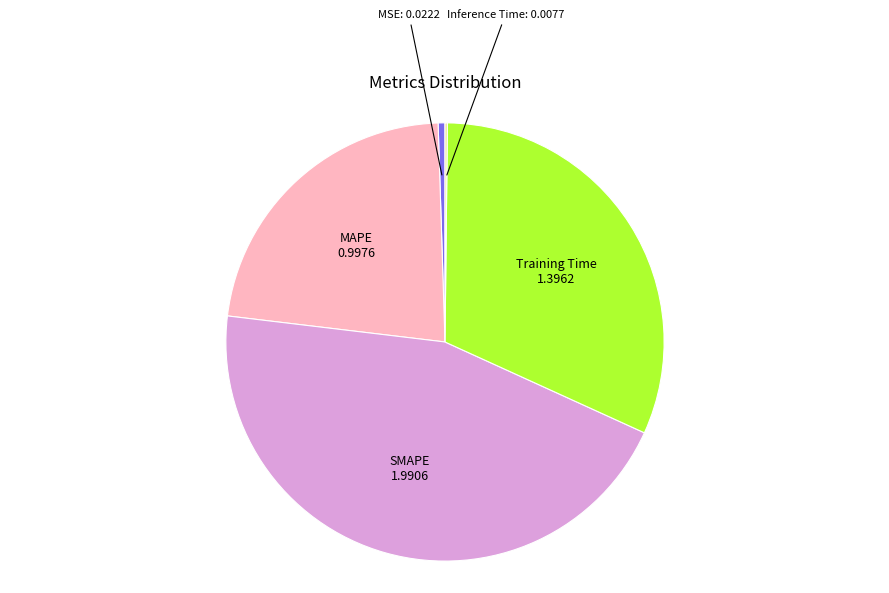

Does MAPE represent more than half of the total?

No